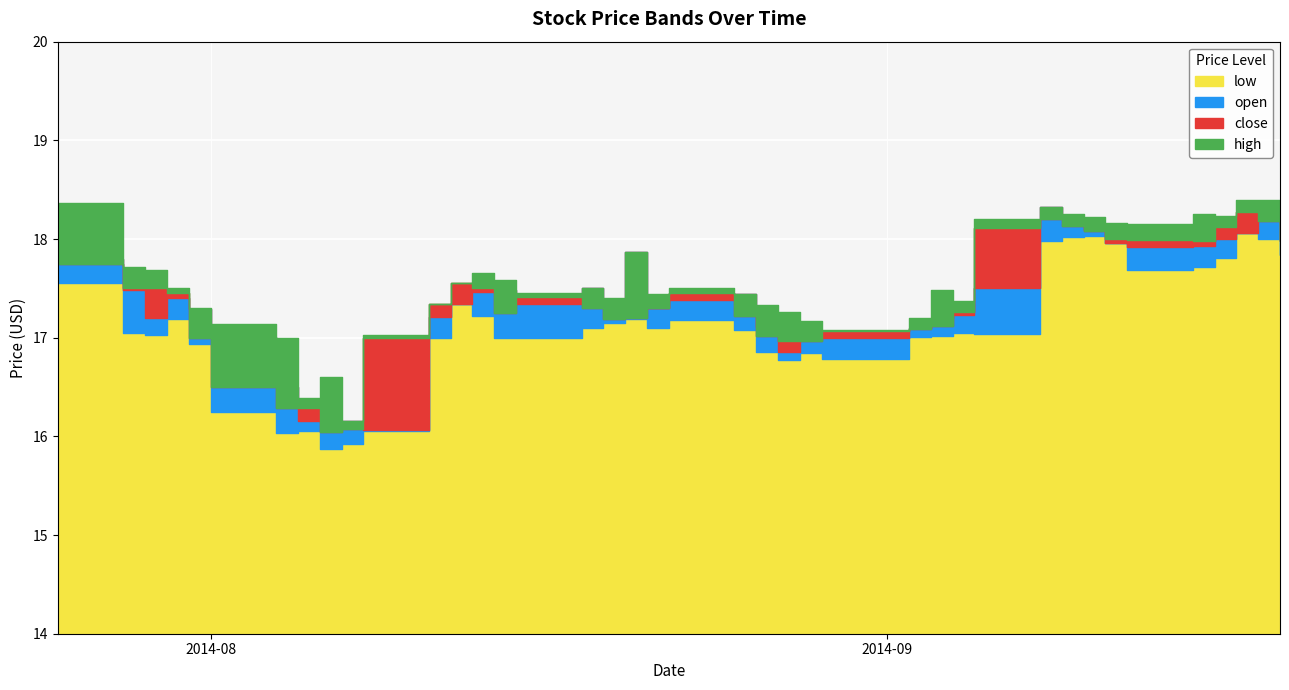

What is the greatest value displayed?

18.4